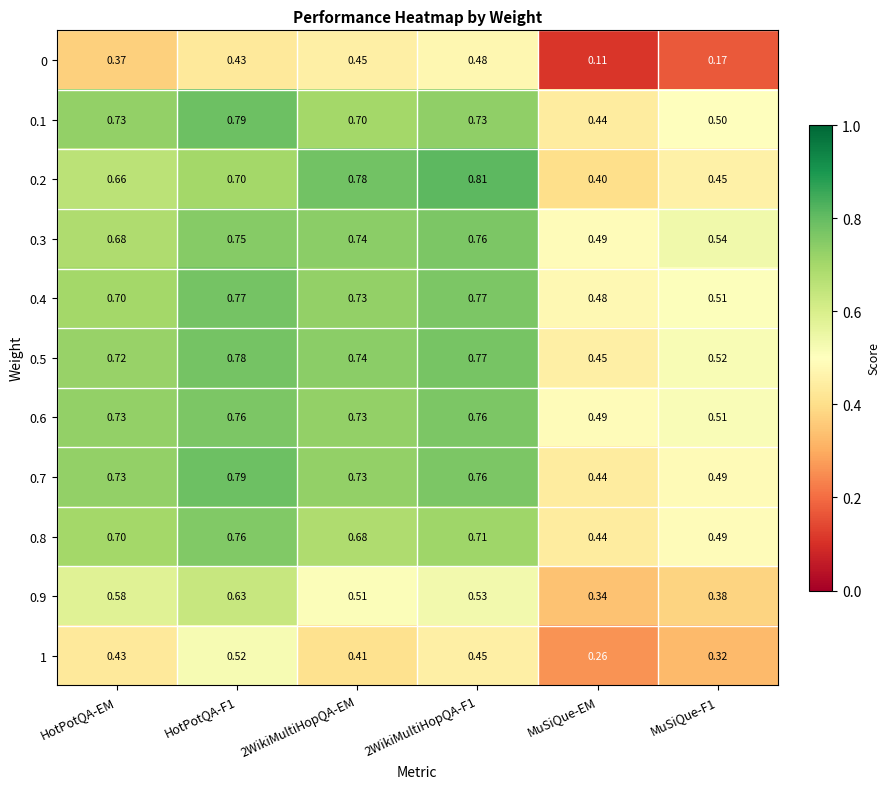

Which category has the lowest value in the 1 series?

MuSiQue-EM